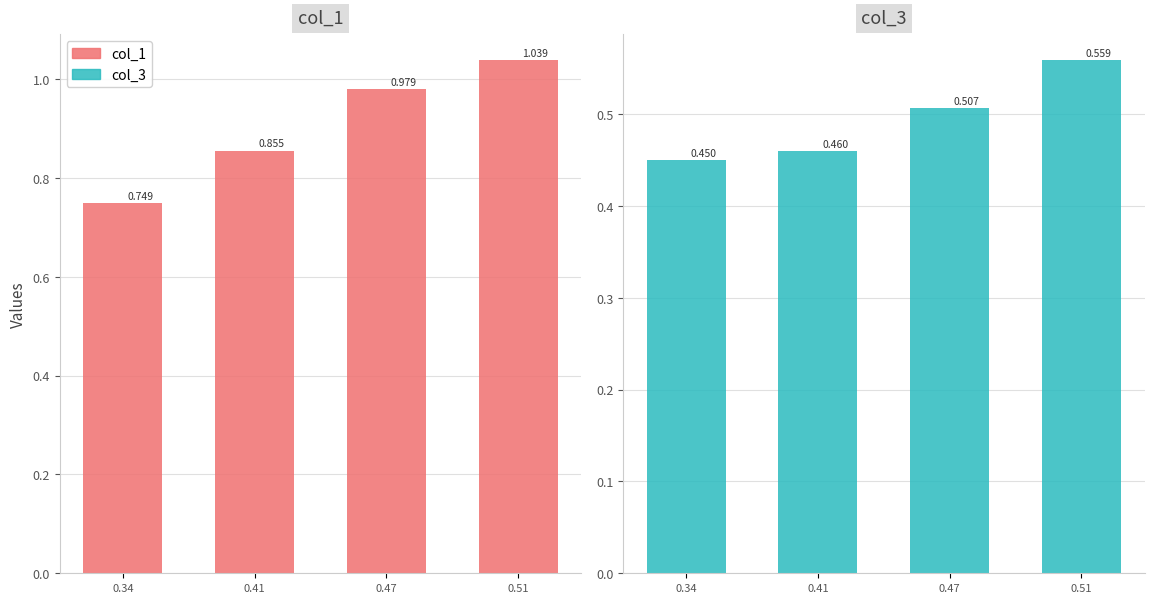

Rank the series by their maximum value, from highest to lowest.

col_1, col_3